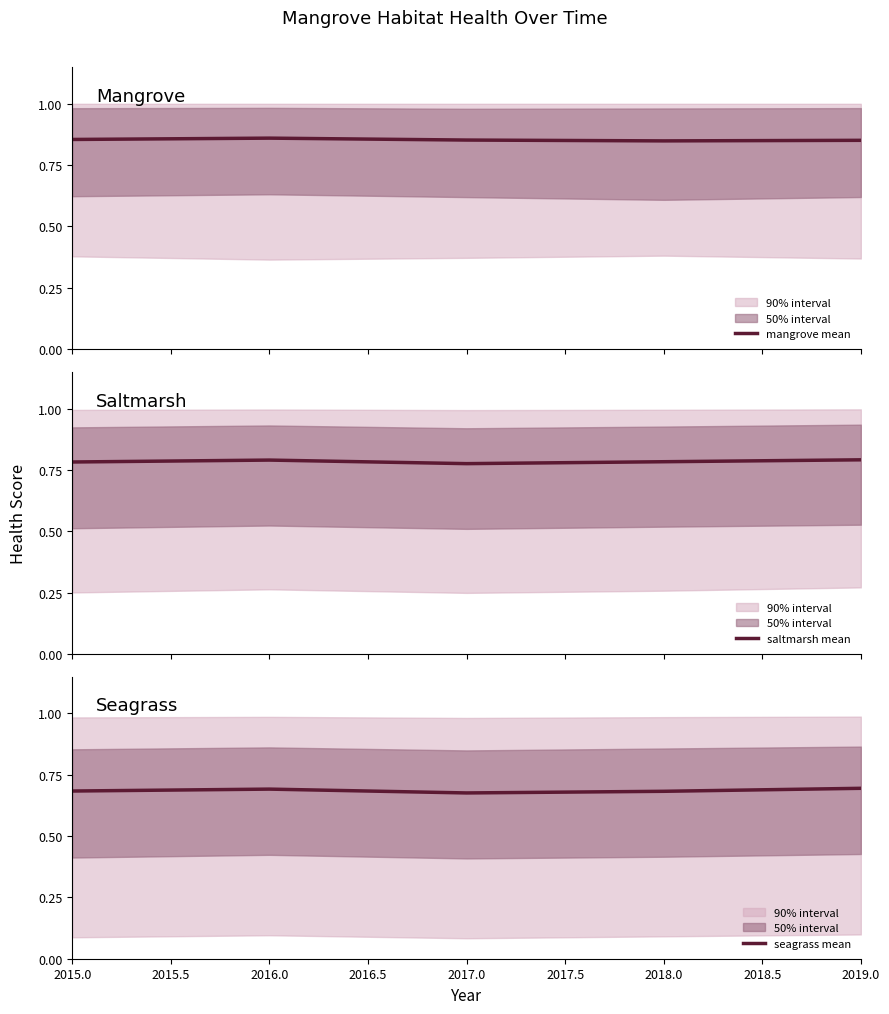

In mangrove mean, how many points are lower than both neighbors (excluding endpoints)?

1